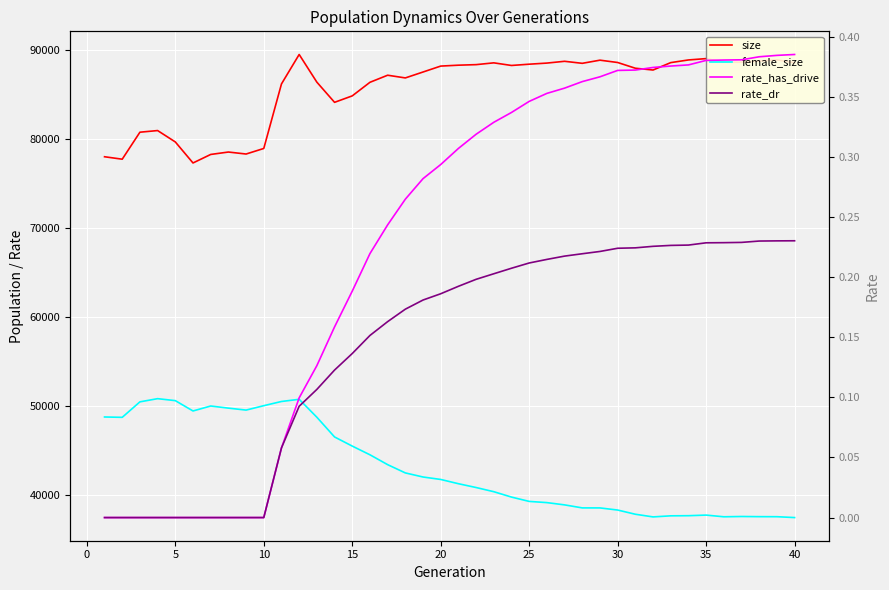

How many distinct data groups are displayed?

4